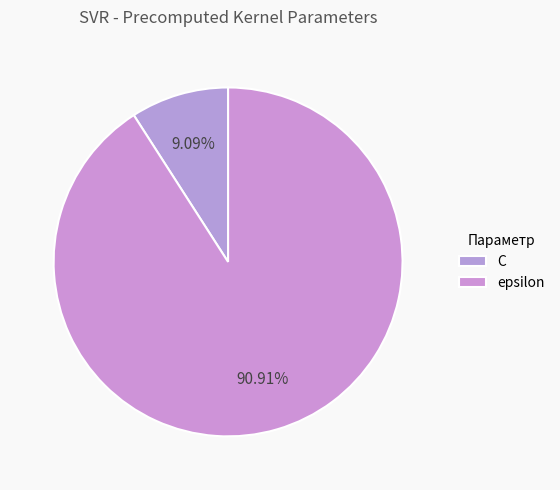

What is the total percentage of epsilon and C?

100.0%